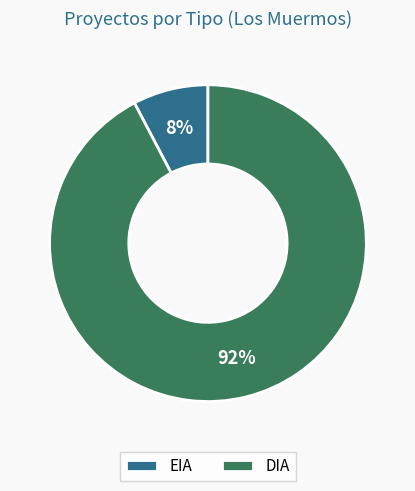

To the nearest percent, what is the combined percentage of EIA and DIA?

100%